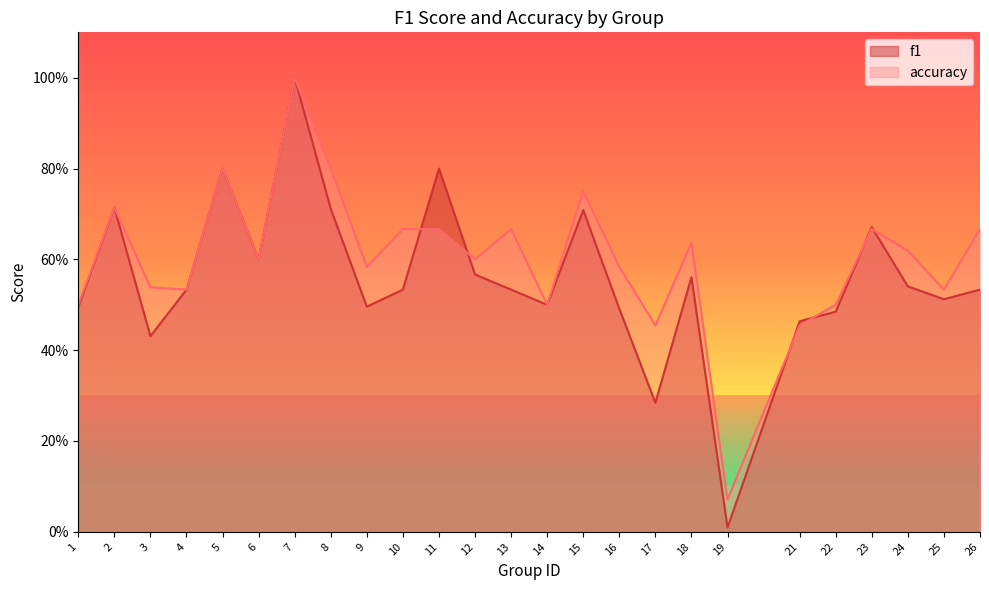

What are all the series names shown in the legend?

f1, accuracy